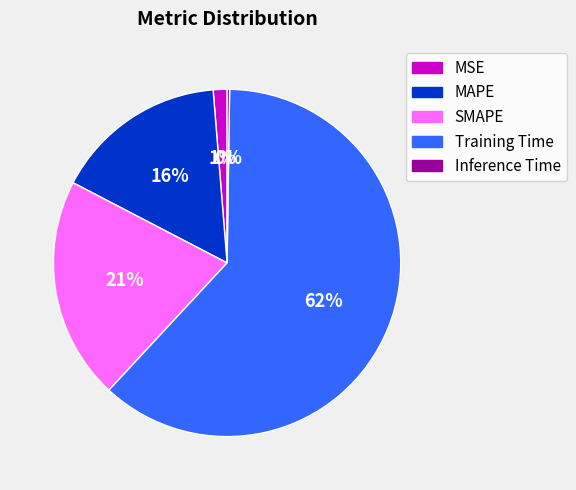

Combined, do Training Time and MSE account for over 50%?

Yes